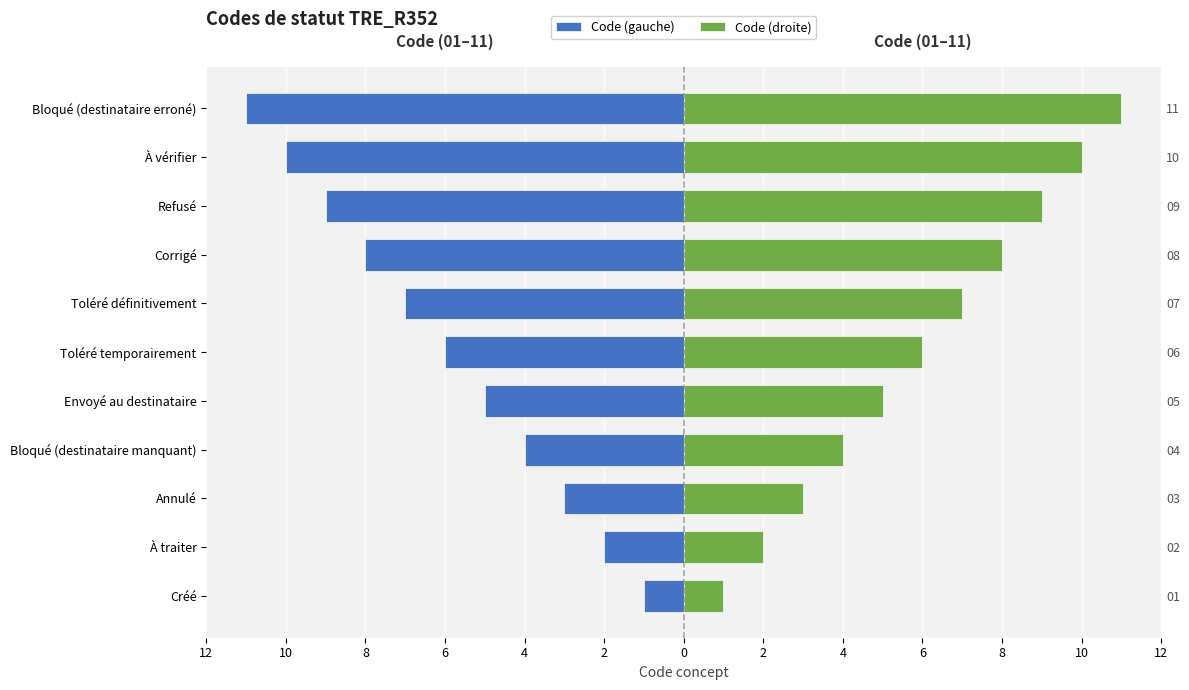

List the series in order of their peak value, lowest first.

Code (gauche), Code (droite)